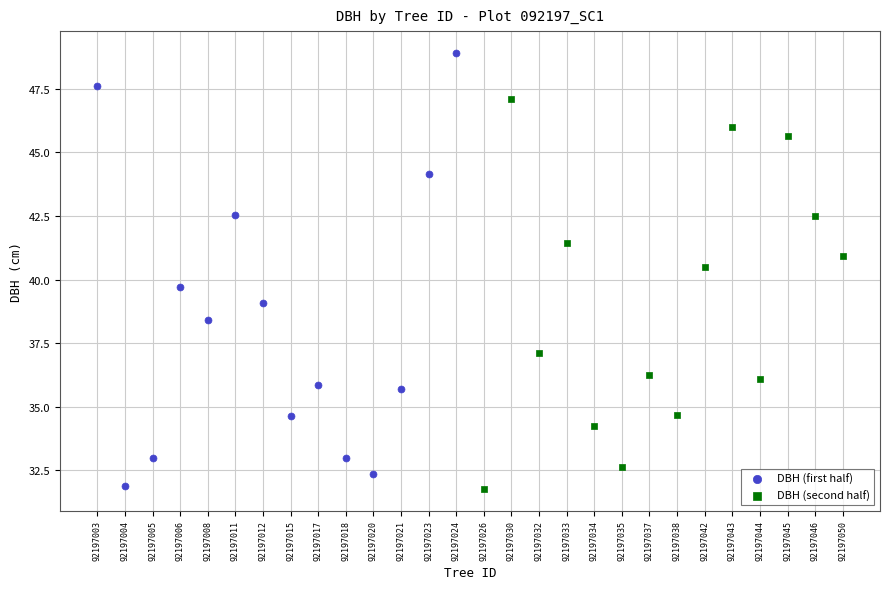

Which series reaches the maximum Y coordinate?

DBH (first half)